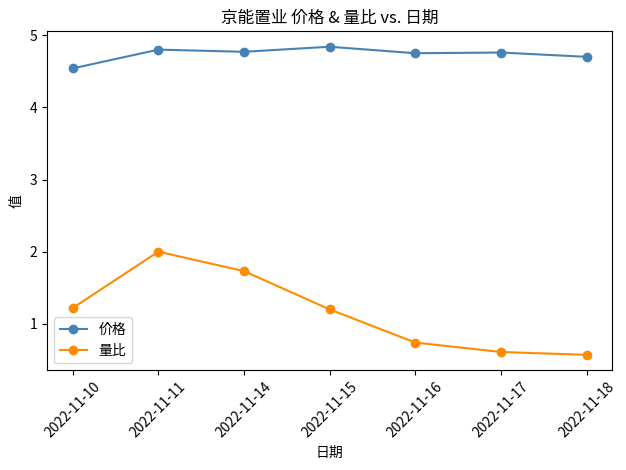

What is the difference between the maximum and minimum values in the 价格 series?

0.3